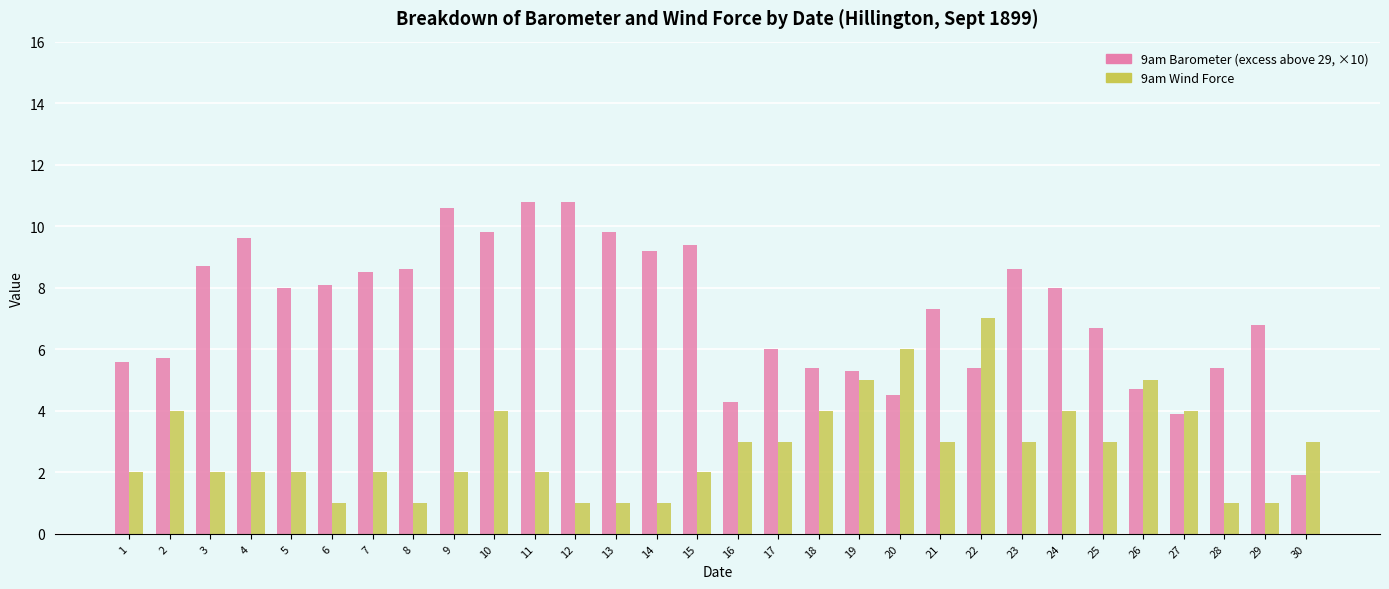

Reading left to right, extract all data points from this chart.

9am Barometer (excess above 29, ×10): 5.6	5.7	8.7	9.6	8.0	8.1	8.5	8.6	10.6	9.8	10.8	10.8	9.8	9.2	9.4	4.3	6.0	5.4	5.3	4.5	7.3	5.4	8.6	8.0	6.7	4.7	3.9	5.4	6.8	1.9
9am Wind Force: 2.0	4.0	2.0	2.0	2.0	1.0	2.0	1.0	2.0	4.0	2.0	1.0	1.0	1.0	2.0	3.0	3.0	4.0	5.0	6.0	3.0	7.0	3.0	4.0	3.0	5.0	4.0	1.0	1.0	3.0